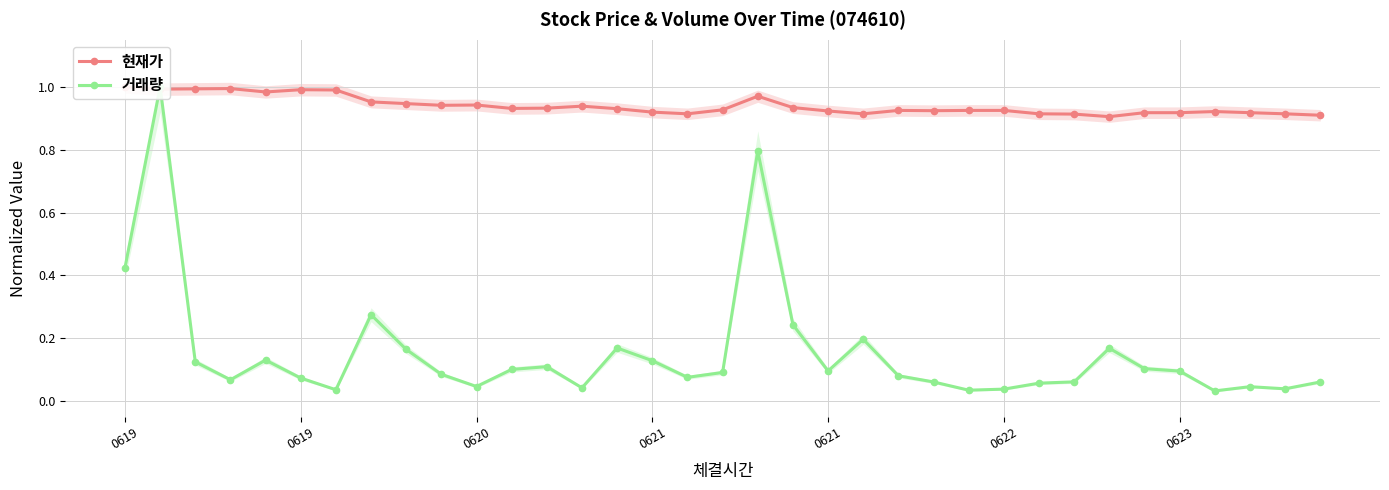

What is the value of the 거래량 point at the 1st from the left?

0.4